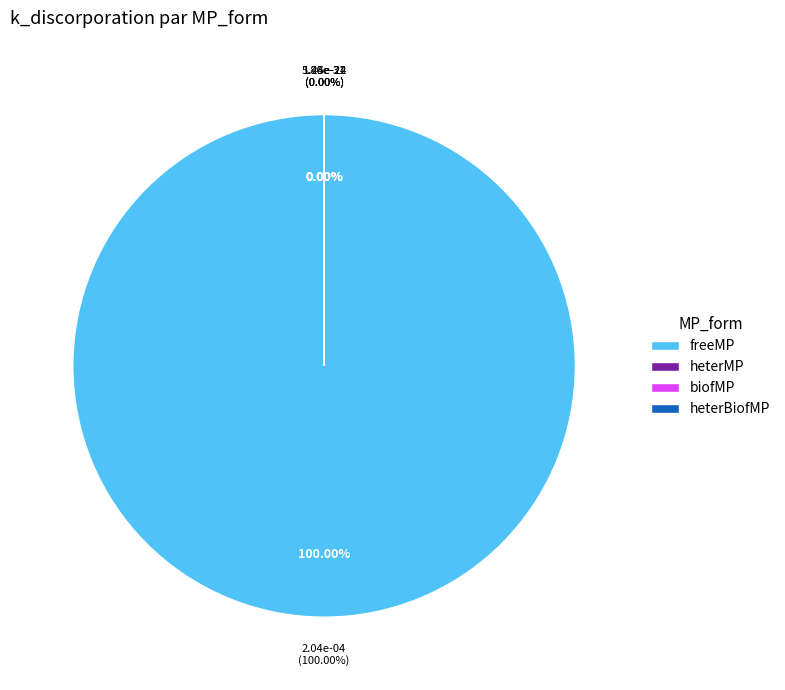

True or false: heterBiofMP accounts for 1% of the total.

False